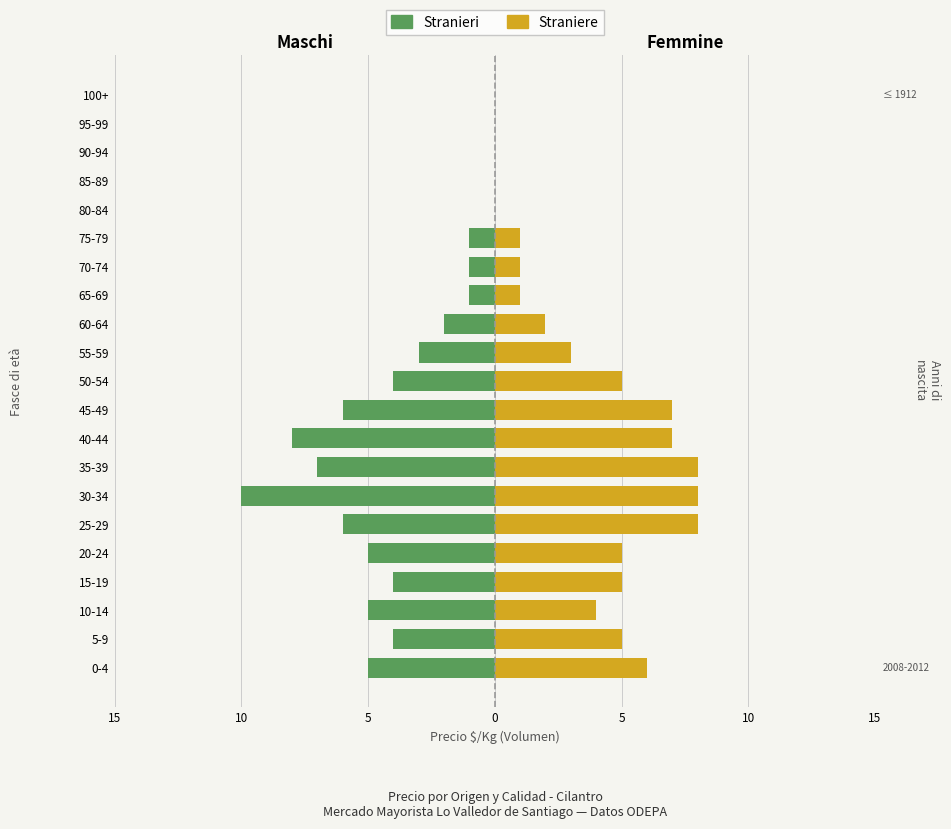

Reading left to right, transcribe all the data shown in this chart.

Stranieri: -5	-4	-5	-4	-5	-6	-10	-7	-8	-6	-4	-3	-2	-1	-1	-1	0	0	0	0	0
Straniere: 6	5	4	5	5	8	8	8	7	7	5	3	2	1	1	1	0	0	0	0	0